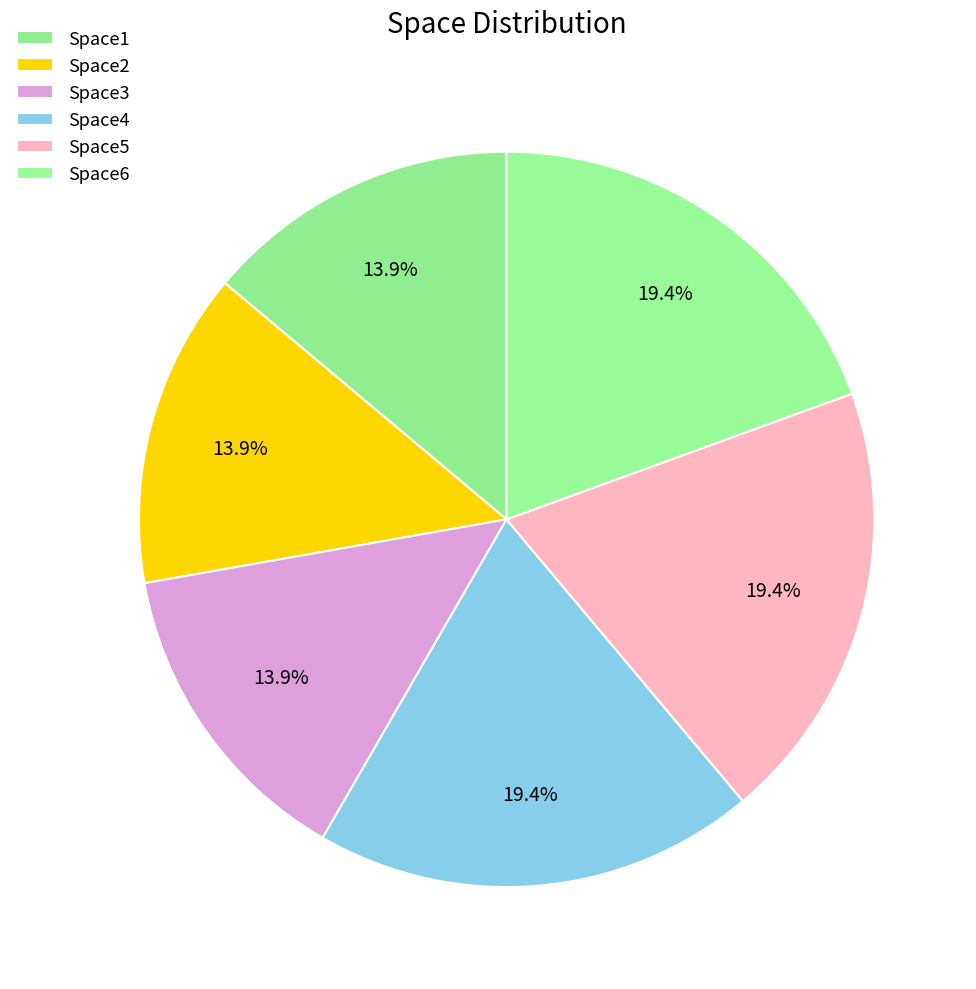

What is the smallest slice in the pie chart?

Space1